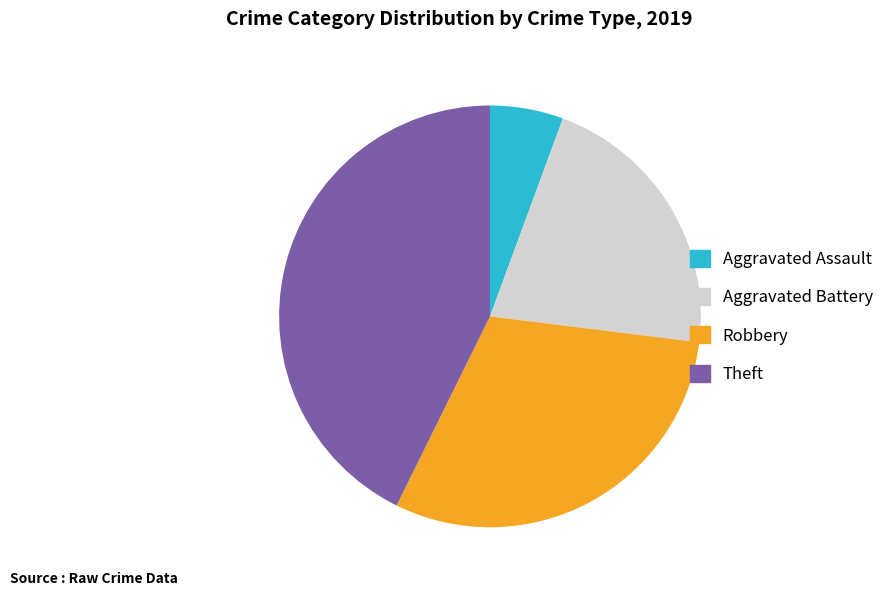

How many segments does this pie chart have?

4